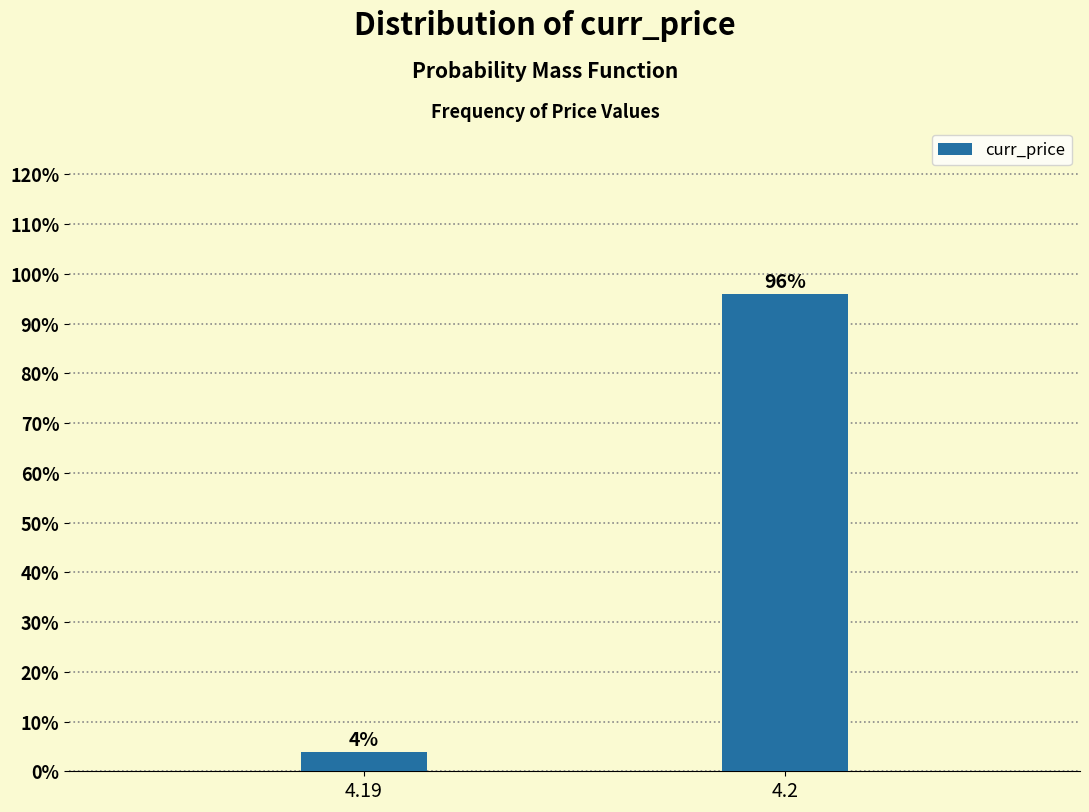

Reading right to left, what are all the values shown in this chart?

96.0	4.0